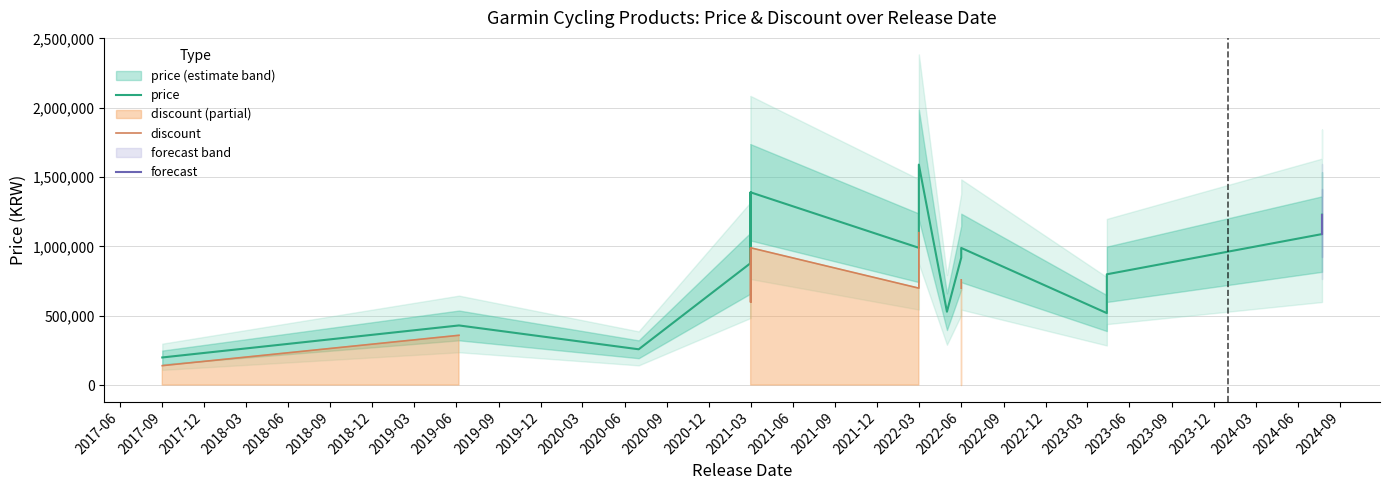

What is the difference between the maximum and minimum values?

1391000